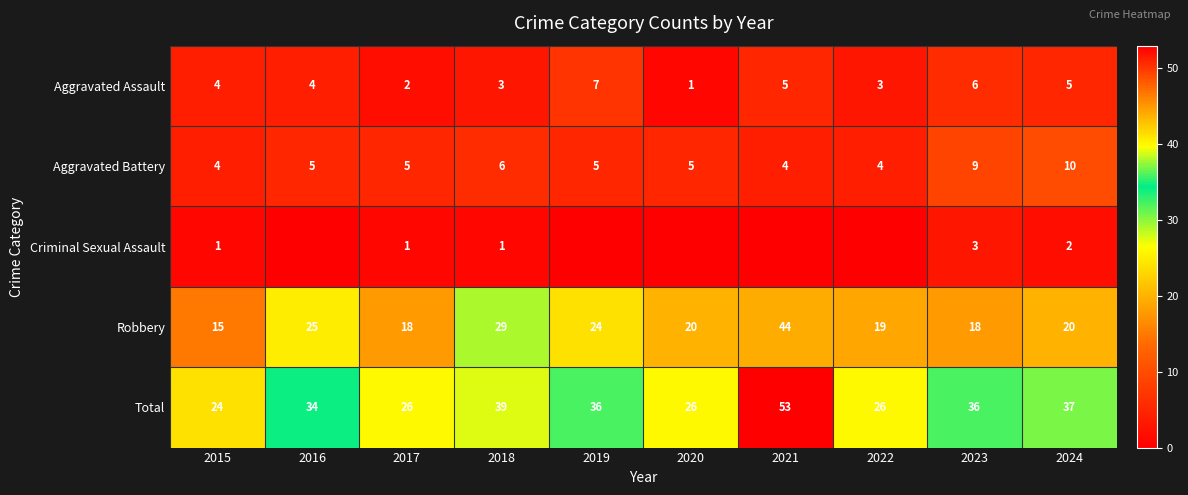

What is the sum of all Aggravated Assault values?

40